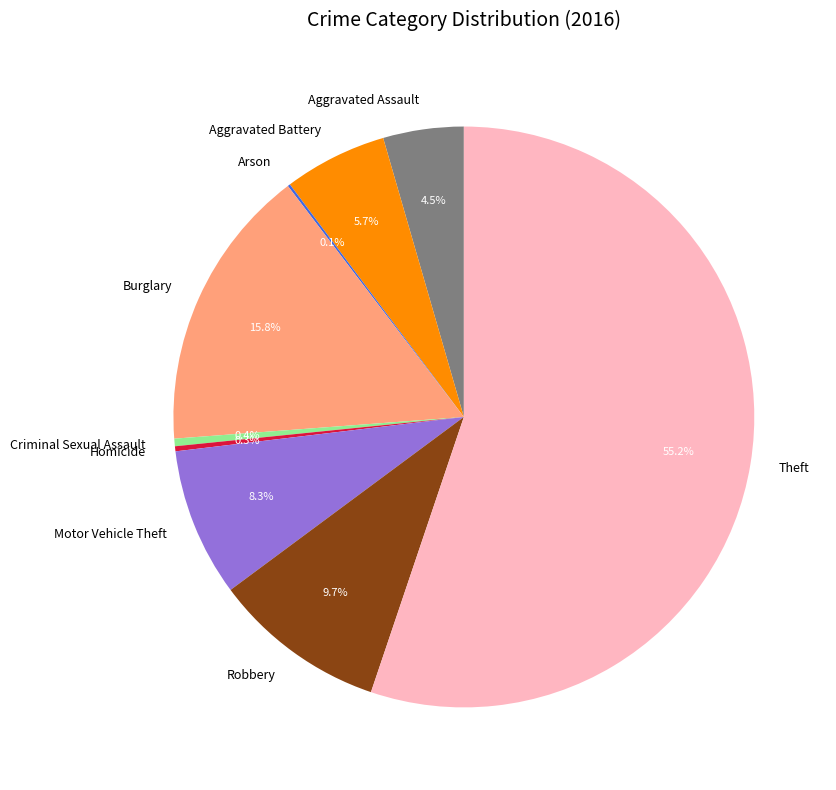

To the nearest percent, what is the average slice percentage?

11%